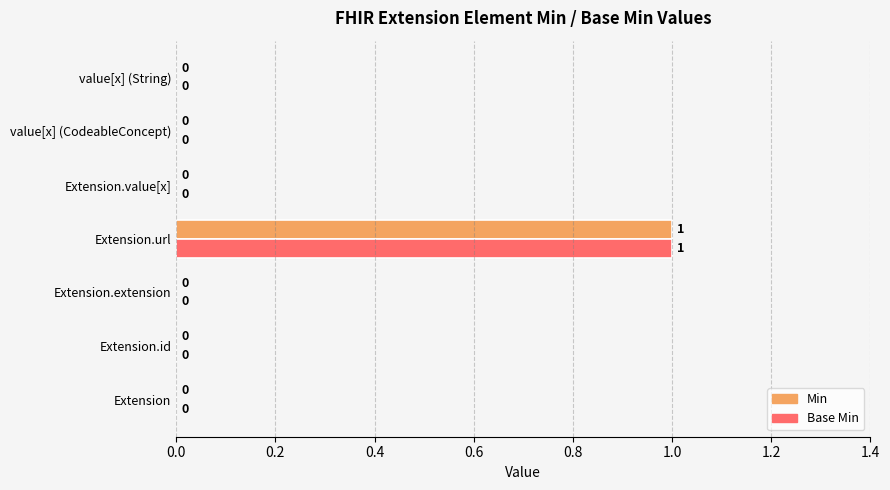

At which category is the sum across all series the highest?

Extension.url